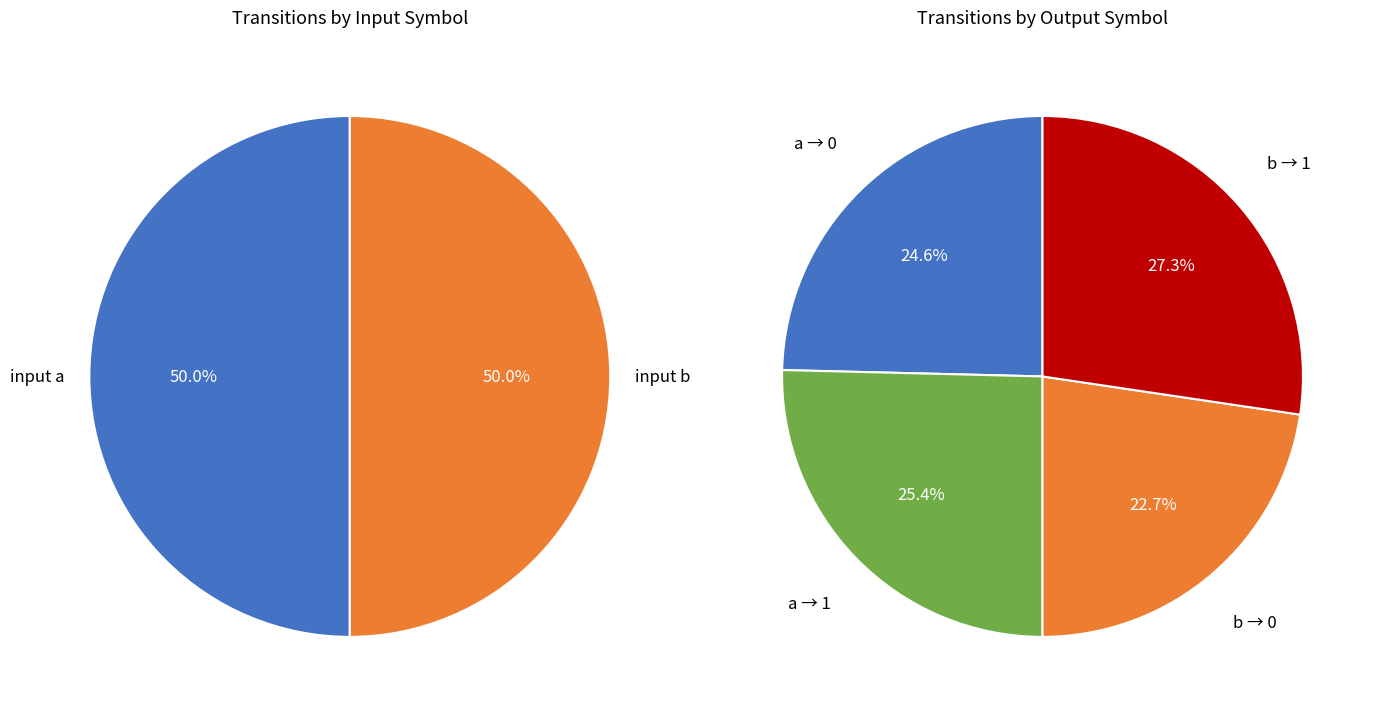

True or false: output_0 accounts for 13% of the total.

False